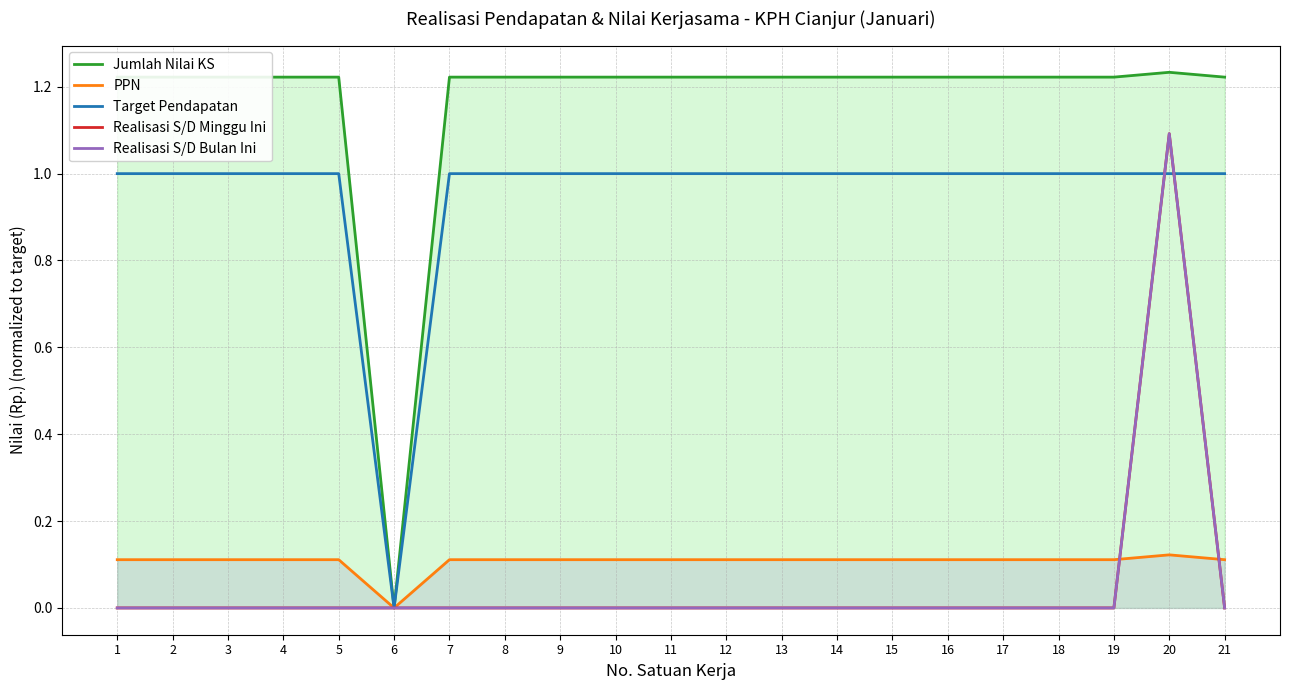

At which category is the sum across all series the highest?

20